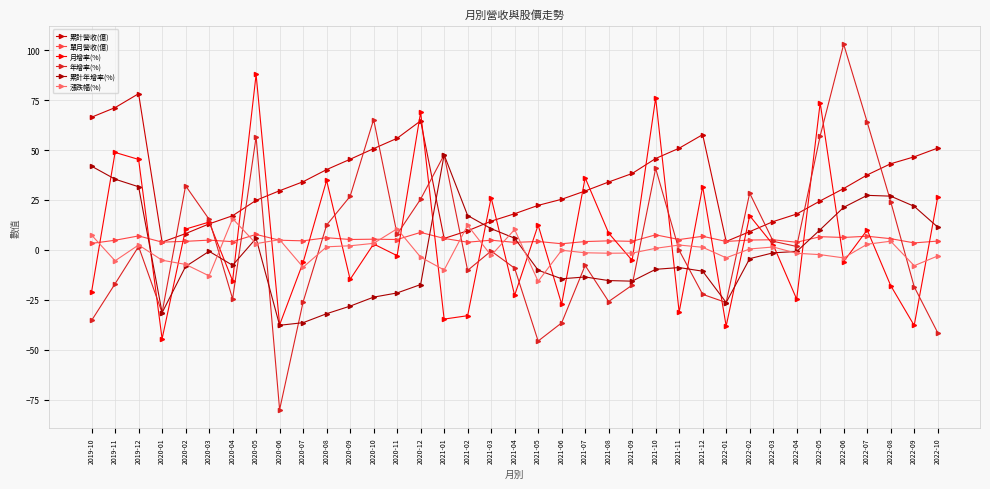

Which category has the lowest value in the 漲跌幅(%) series?

2021-05